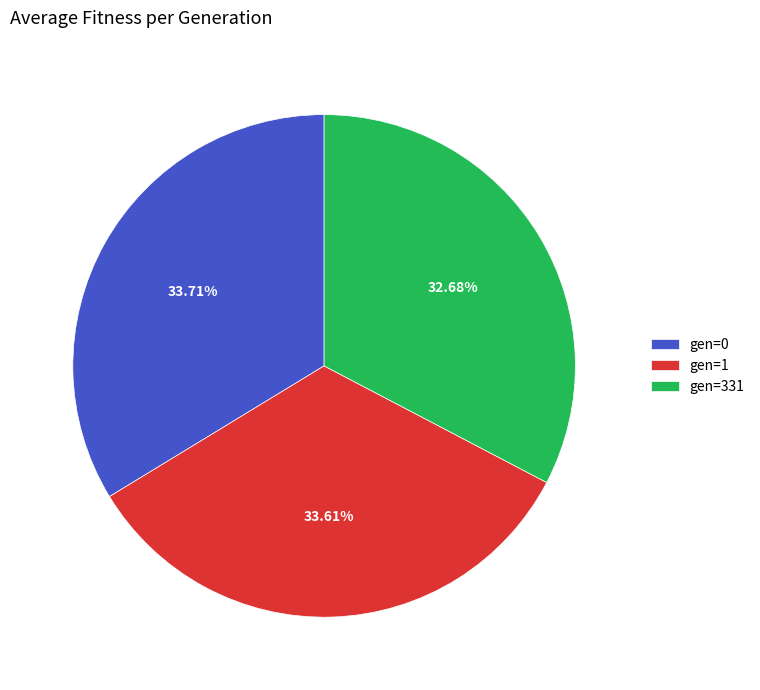

Does any single category account for the majority?

No